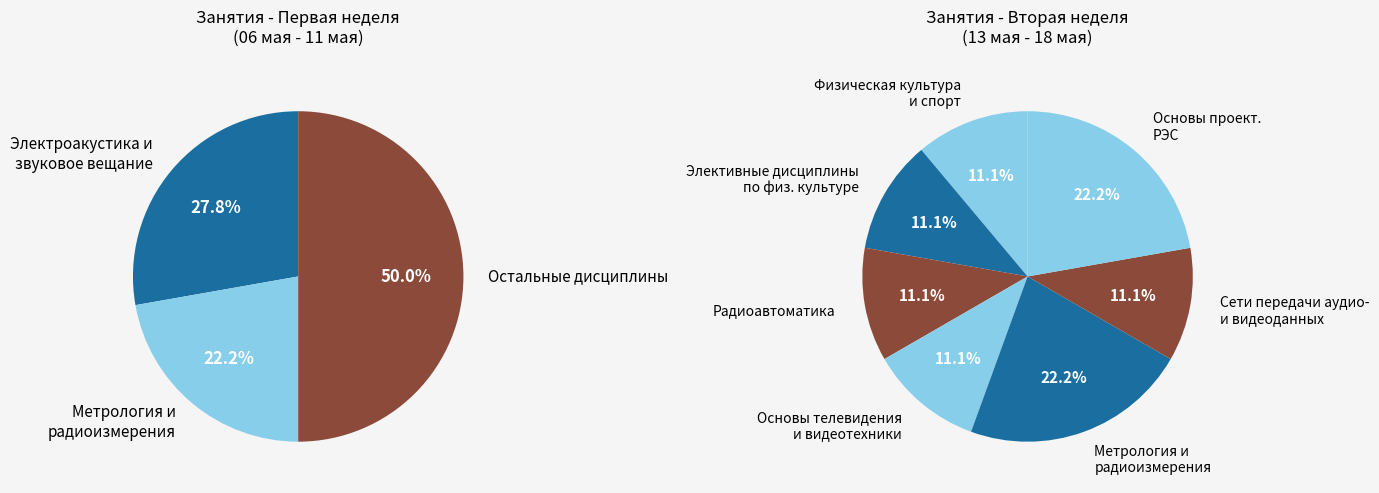

Between Сети передачи аудио- и видеоданных and Элективные дисциплины по физической культуре, which is larger?

Элективные дисциплины по физической культуре